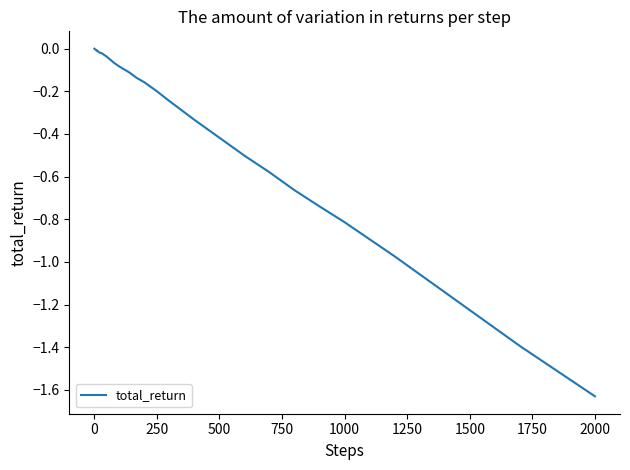

Is it true that the value at 500 is -0.2?

False